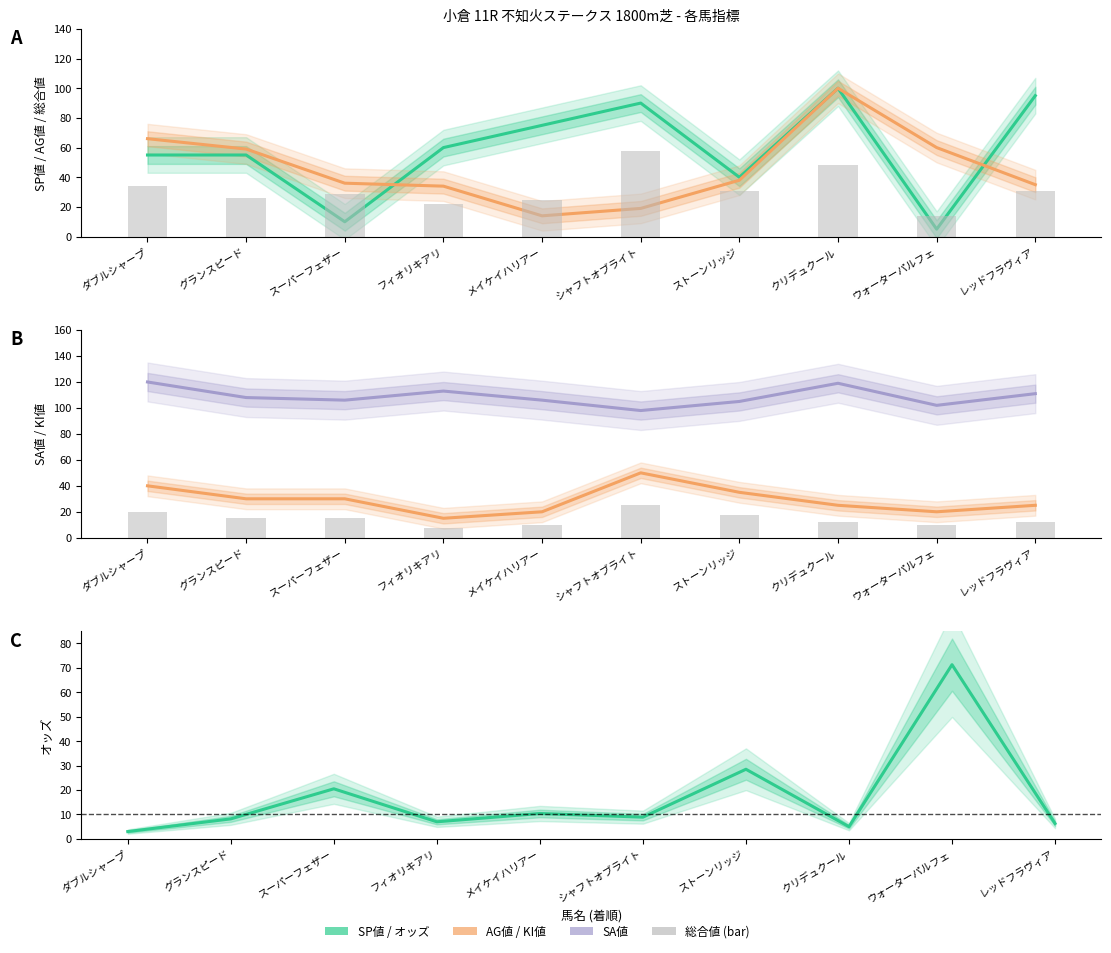

At which label does SA値 reach its peak?

ダブルシャープ